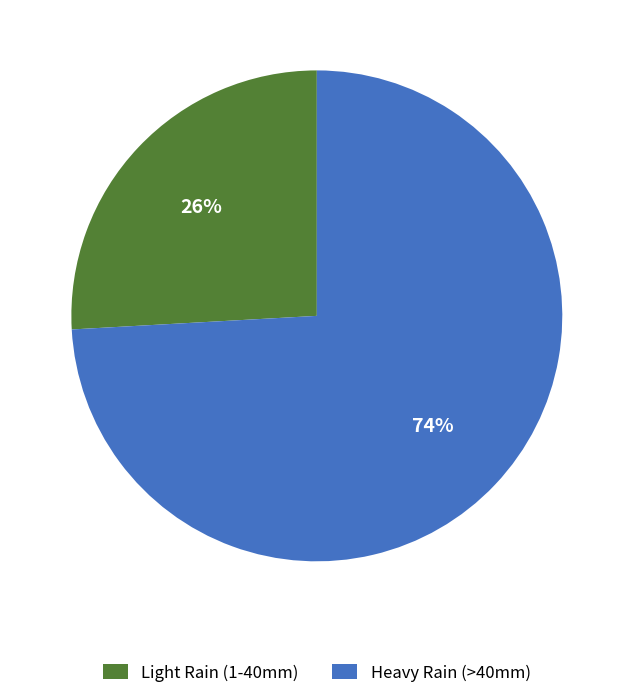

Is there a majority slice in this chart?

Yes